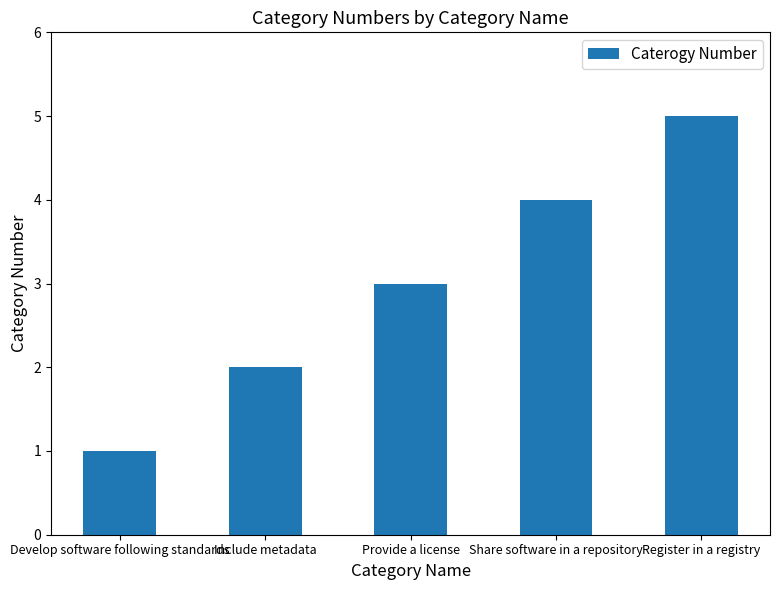

Reading left to right, extract all data points from this chart.

1	2	3	4	5